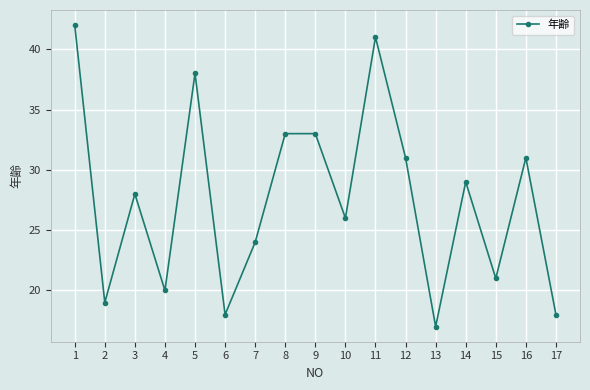

How many interior local valleys (lower than both neighbors) does the data have?

6